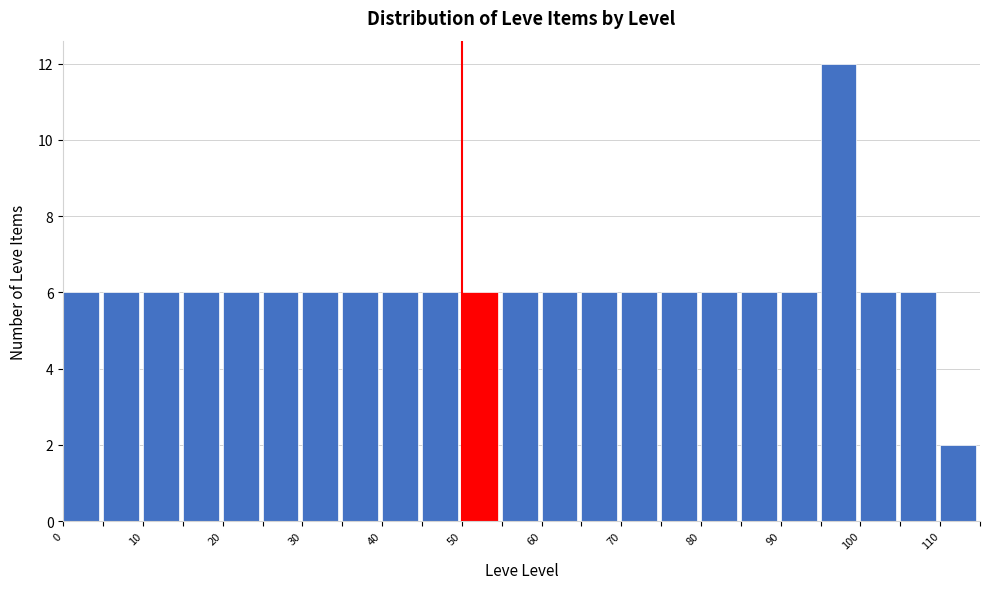

Over which range of the x-axis is the bar tallest?

95 to 100